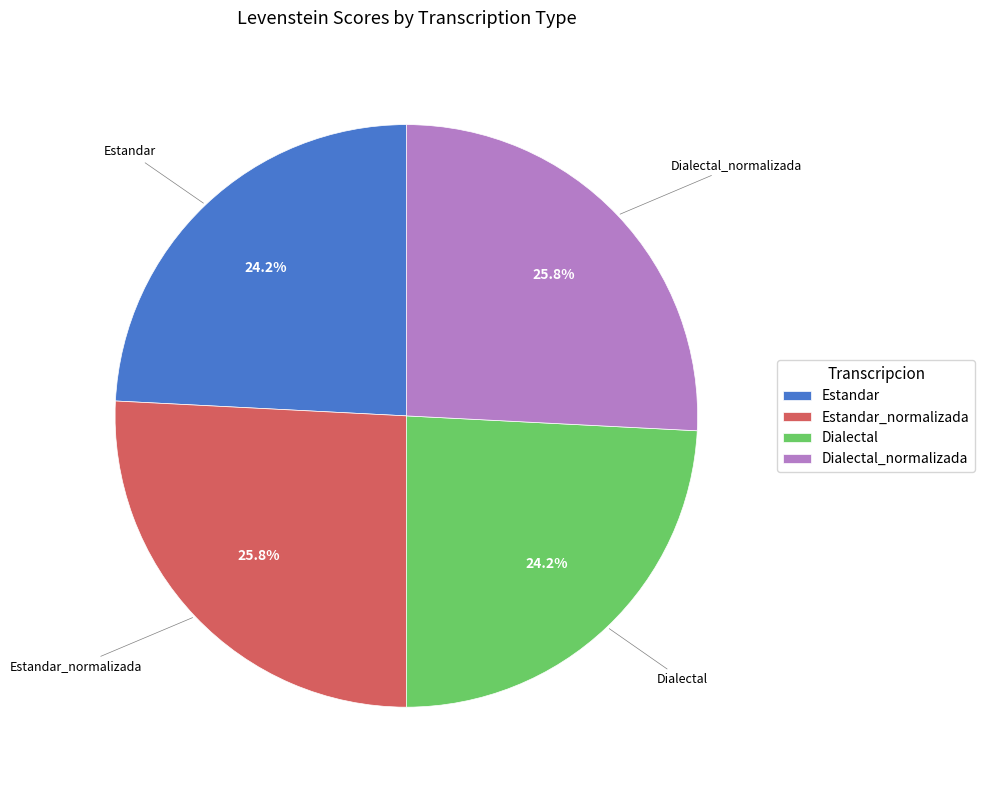

The Estandar slice represents 10% of the pie. True or false?

False